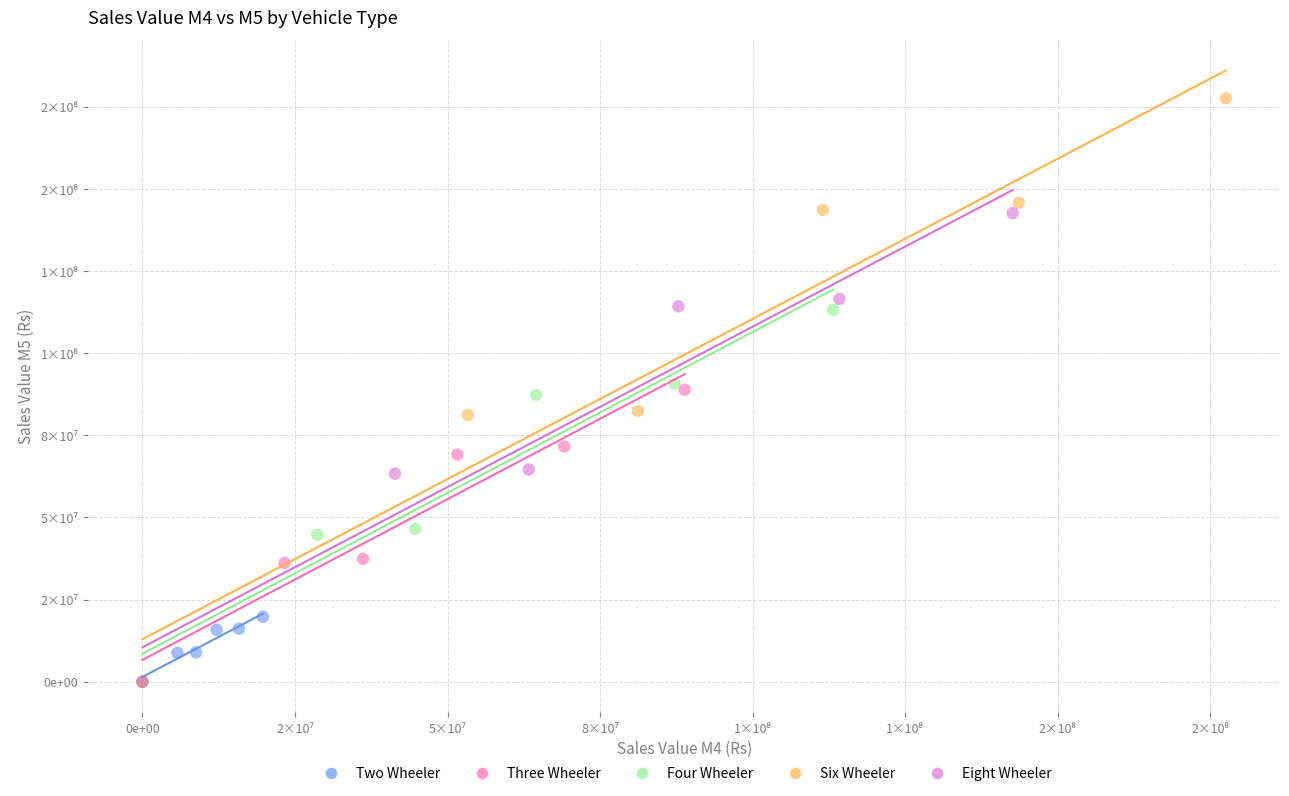

What are all the series names shown in the legend?

Two Wheeler, Three Wheeler, Four Wheeler, Six Wheeler, Eight Wheeler